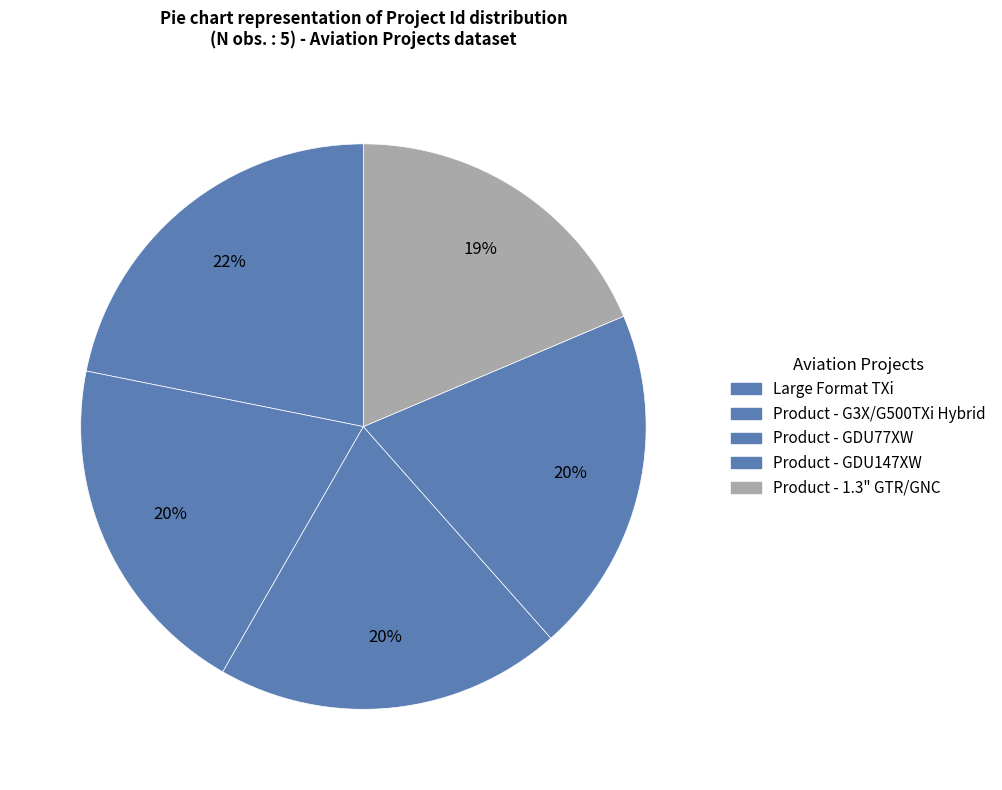

Which slice is the largest?

Large Format TXi